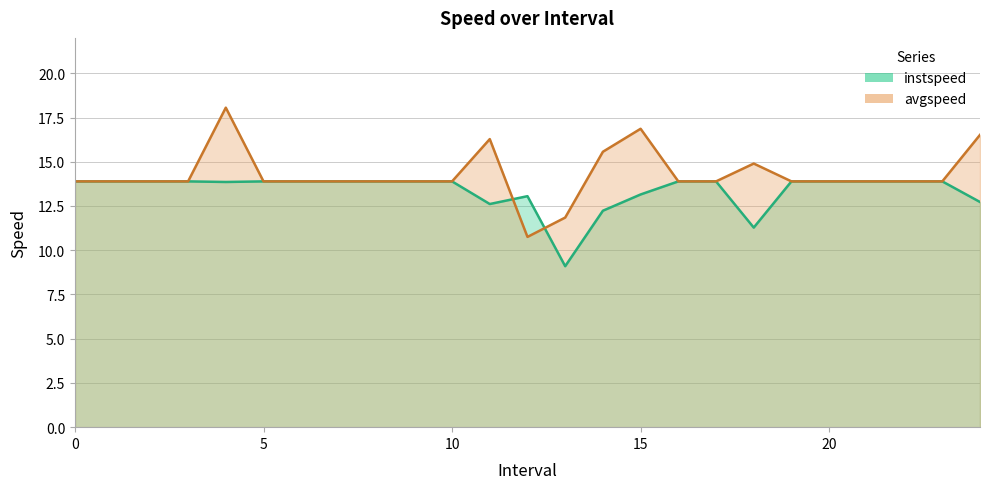

Reading right to left, extract all data points from this chart.

instspeed: 24=12.7	23=13.9	22=13.9	21=13.9	20=13.9	19=13.9	18=11.3	17=13.9	16=13.9	15=13.2	14=12.2	13=9.1	12=13.1	11=12.6	10=13.9	9=13.9	8=13.9	7=13.9	6=13.9	5=13.9	4=13.9	3=13.9	2=13.9	1=13.9	0=13.9
avgspeed: 24=16.5	23=13.9	22=13.9	21=13.9	20=13.9	19=13.9	18=14.9	17=13.9	16=13.9	15=16.9	14=15.6	13=11.8	12=10.8	11=16.3	10=13.9	9=13.9	8=13.9	7=13.9	6=13.9	5=13.9	4=18.1	3=13.9	2=13.9	1=13.9	0=13.9